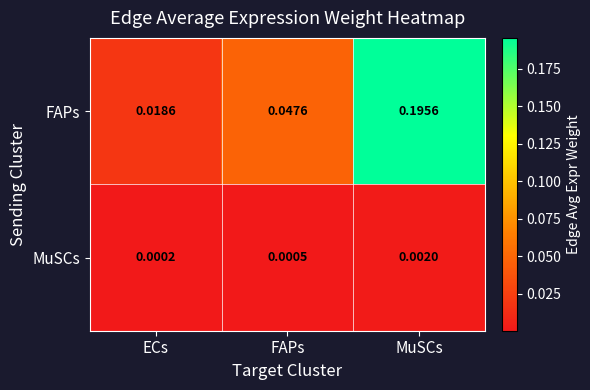

At which category is the sum across all series the highest?

MuSCs